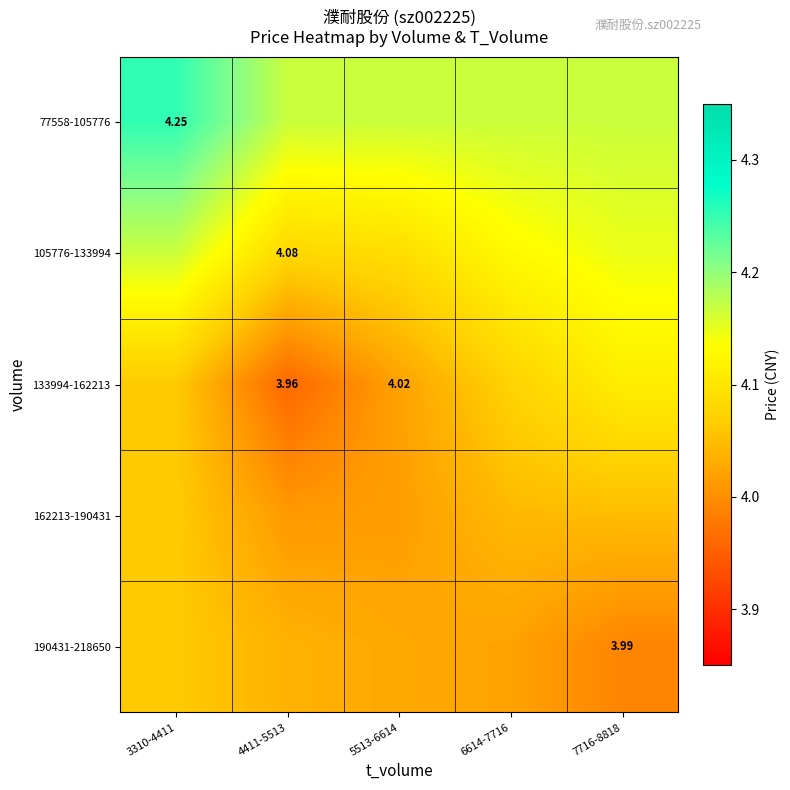

What is the lowest value of the 105776-133994 series?

4.1